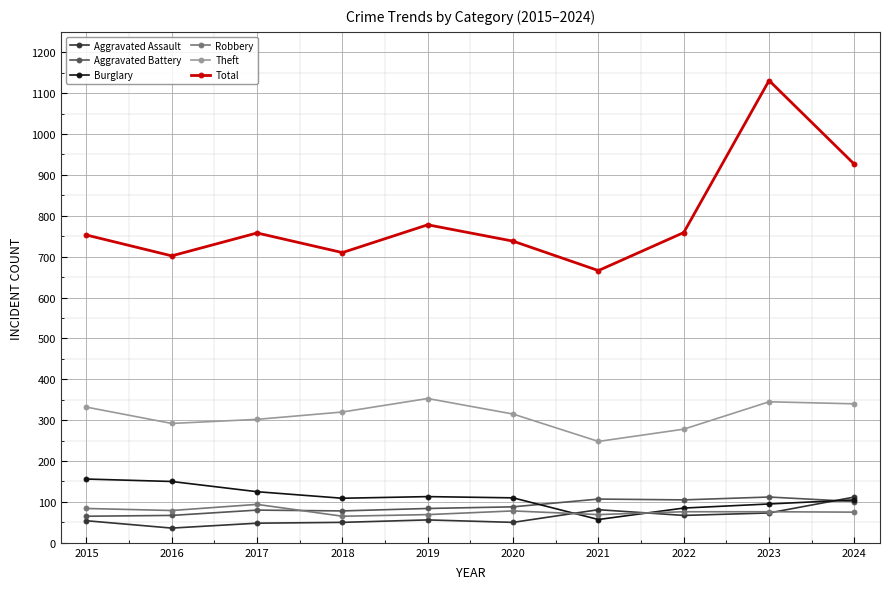

How many data points does each series have?

10